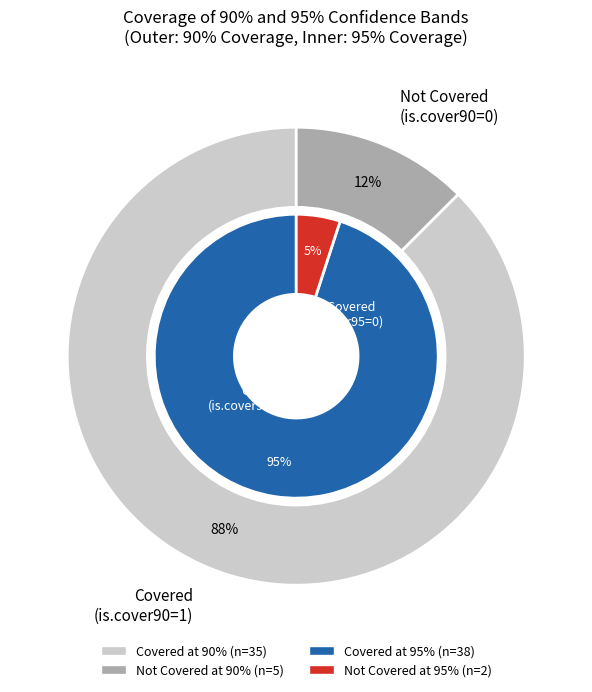

How much of the chart is everything except is.cover90=1?

12.5%